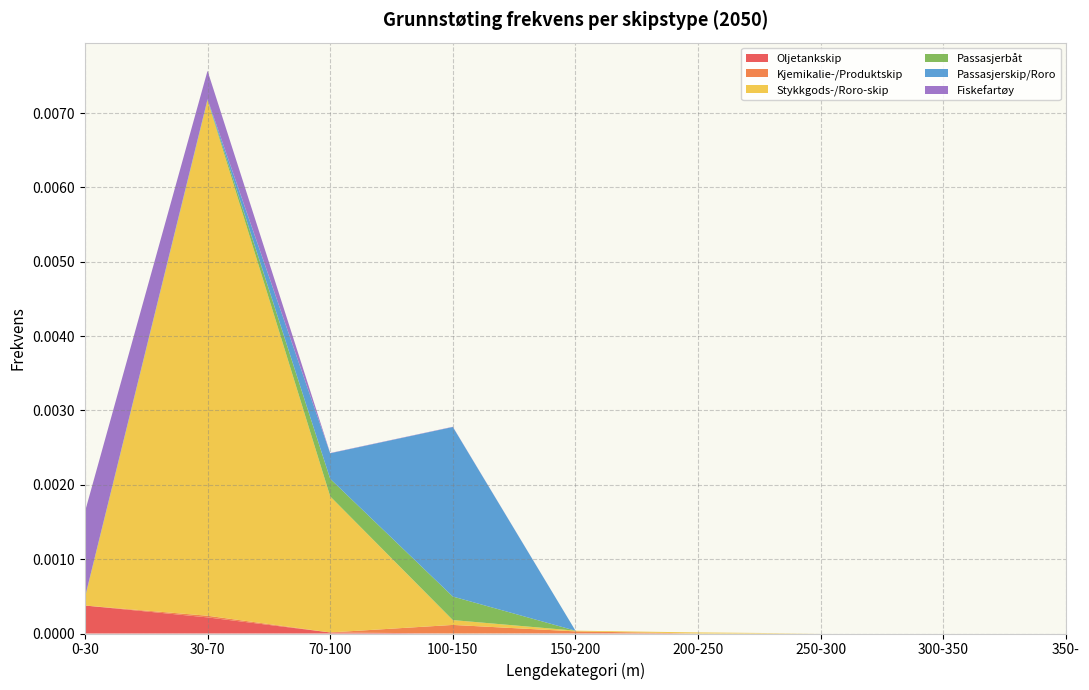

At which category is the sum across all series the highest?

30-70